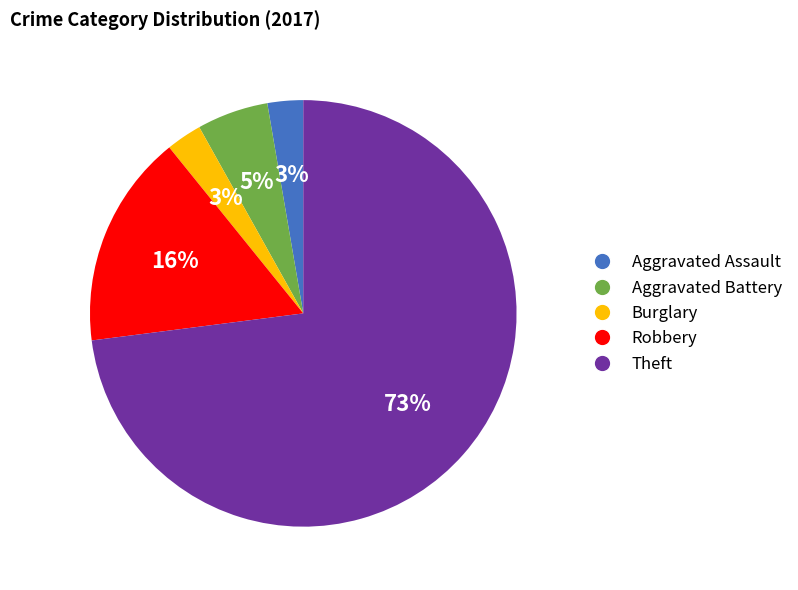

What is the largest slice in the pie chart?

Theft